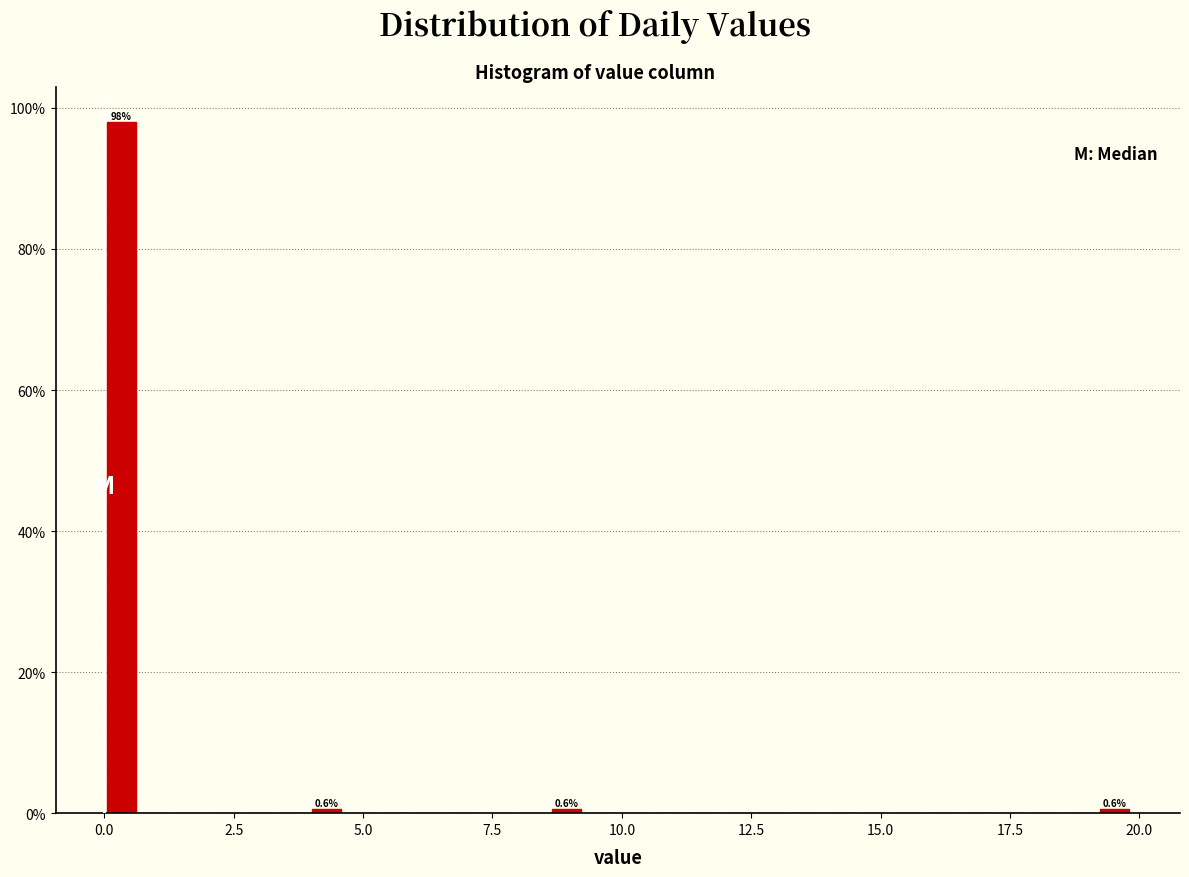

Read against the x-axis, roughly where is the centre of the tallest bar?

0.5